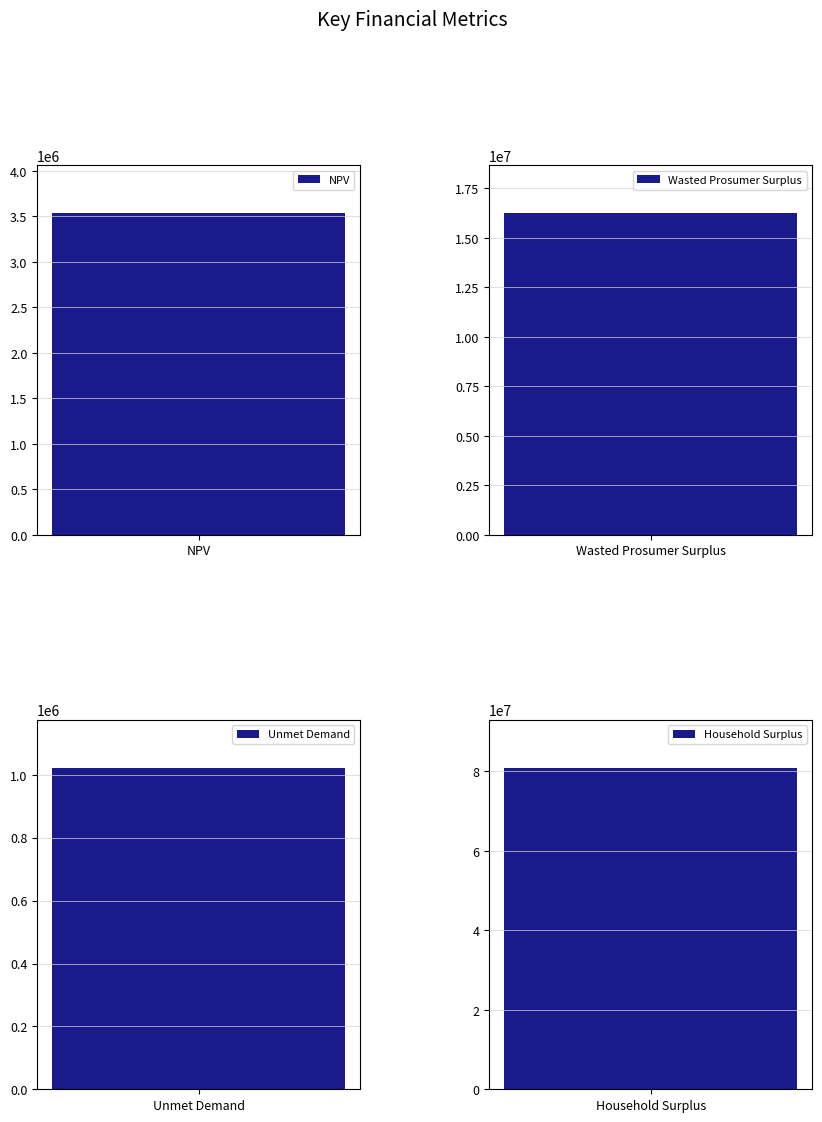

The value at Unmet Demand is 1022126.0. True or false?

True